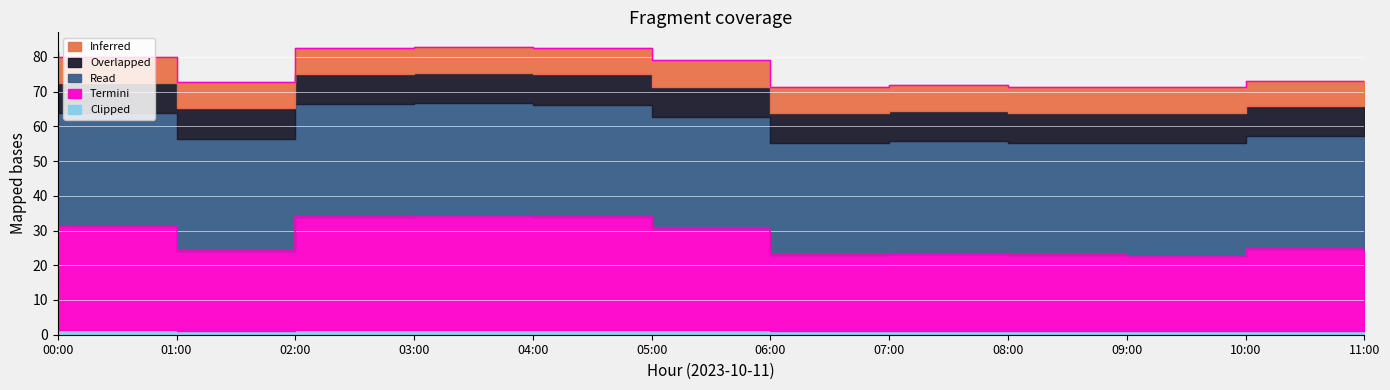

Rank the categories by Read value from highest to lowest.

10:00, 11:00, 09:00, 08:00, 00:00, 07:00, 01:00, 06:00, 02:00, 05:00, 03:00, 04:00